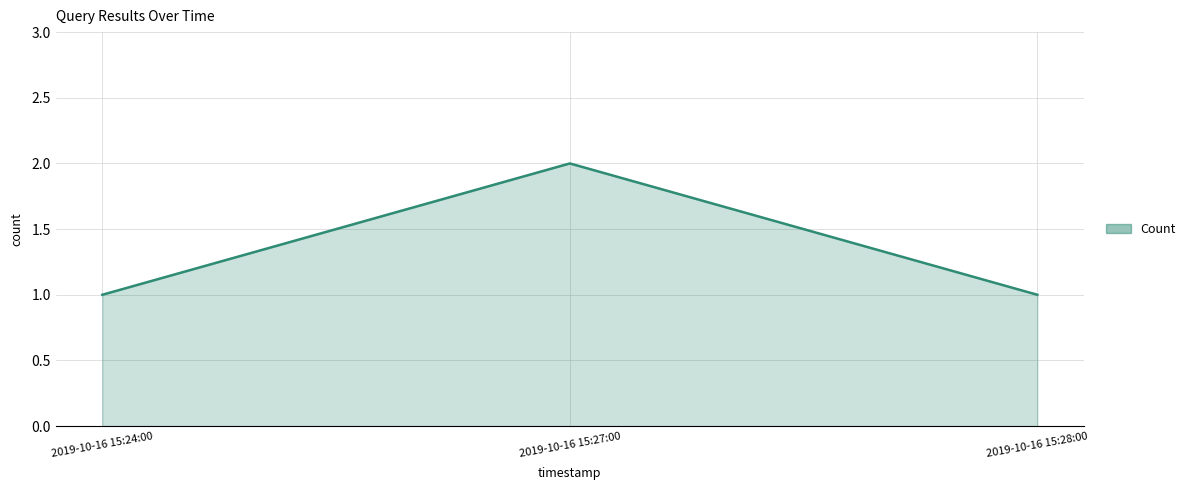

What position from the left is 2019-10-16 15:27:00?

2